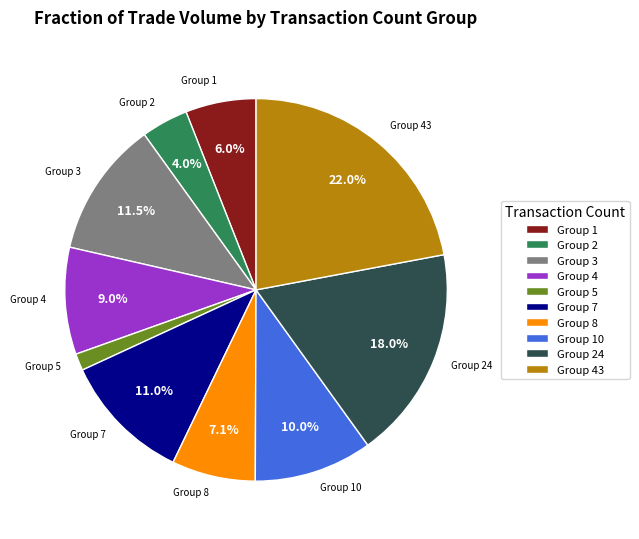

Is Group 5 the majority of the pie?

No